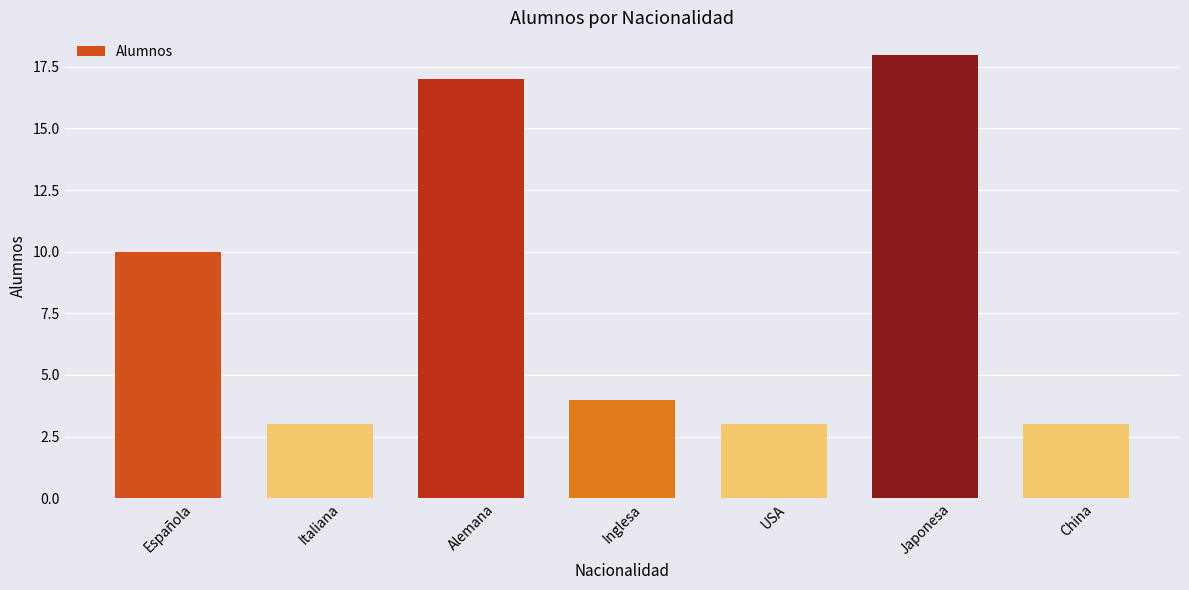

Reading left to right, what are all the values shown in this chart?

10	3	17	4	3	18	3